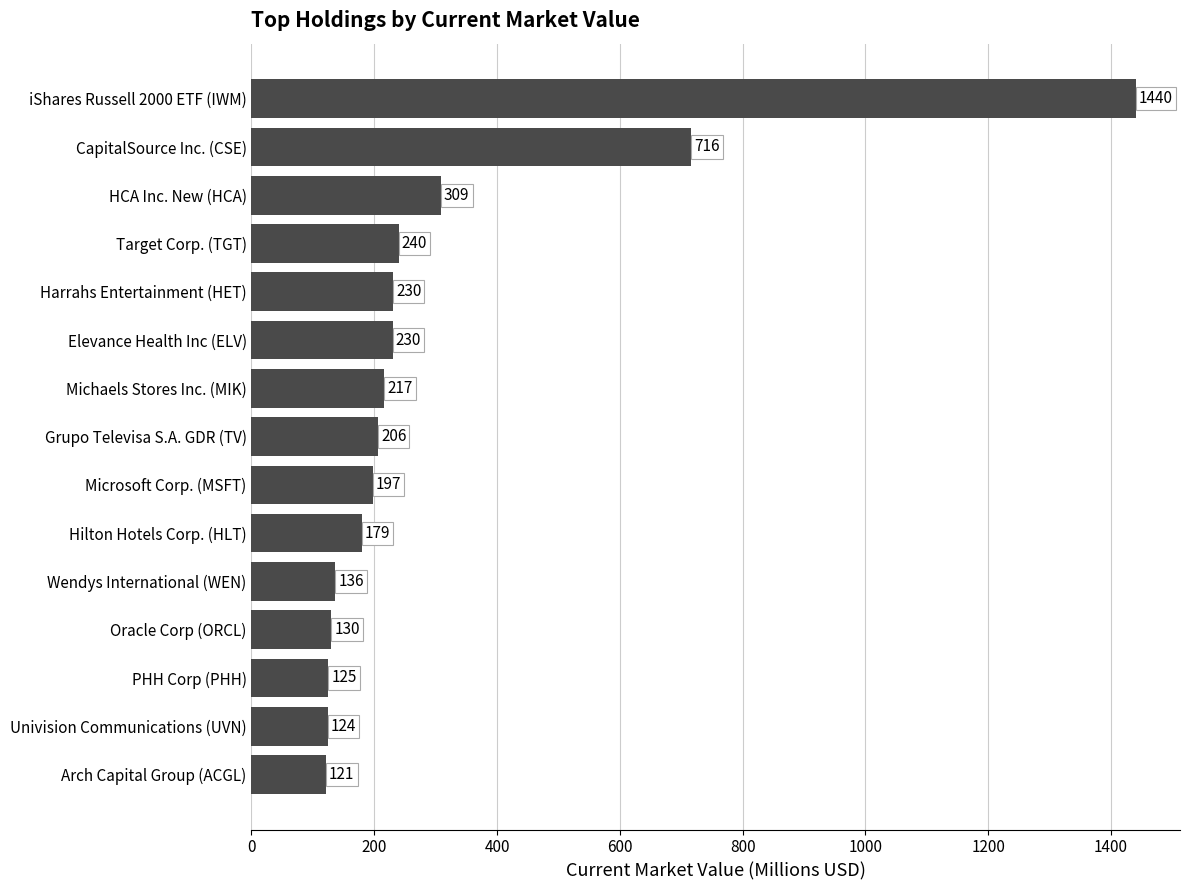

Read the value at Michaels Stores Inc. (MIK).

216.6